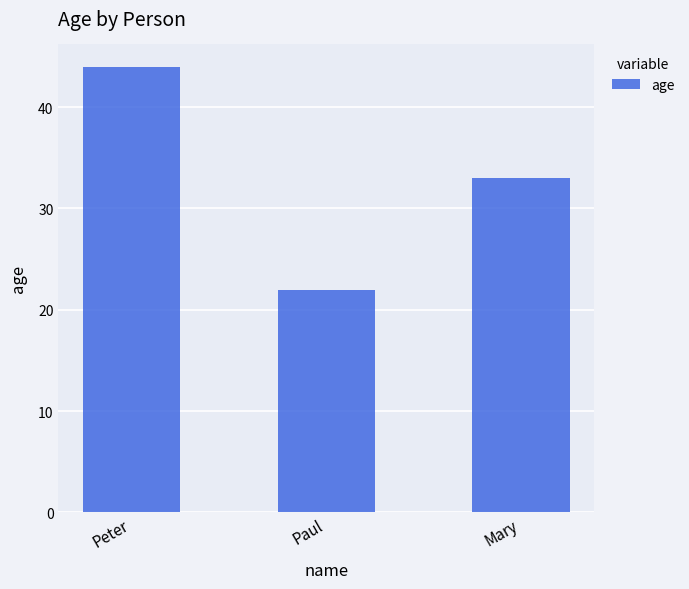

What is the label of the 3rd bar from the left?

Mary